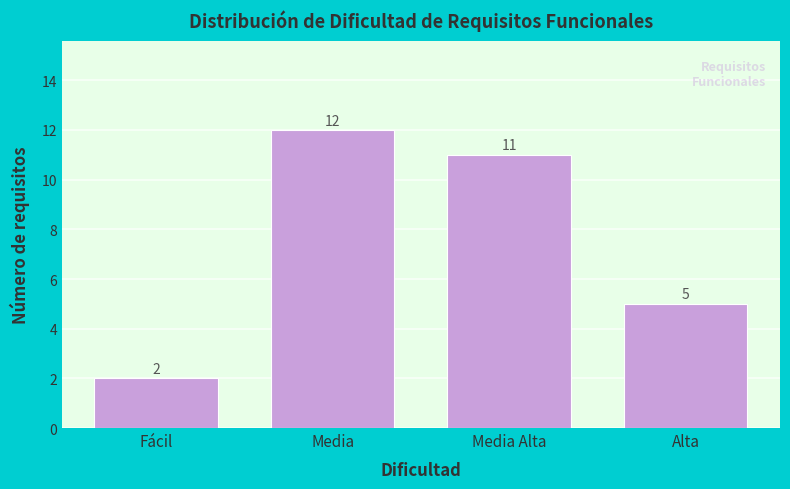

Reading left to right, what are all the values shown in this chart?

2	12	11	5